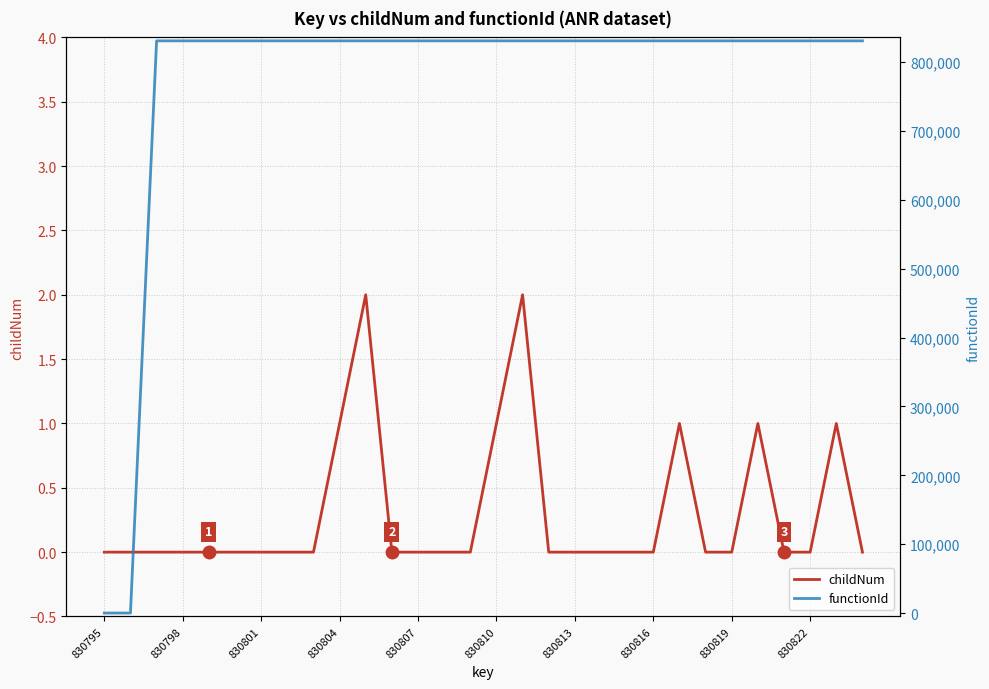

At how many categories does at least one series exceed 578213?

28